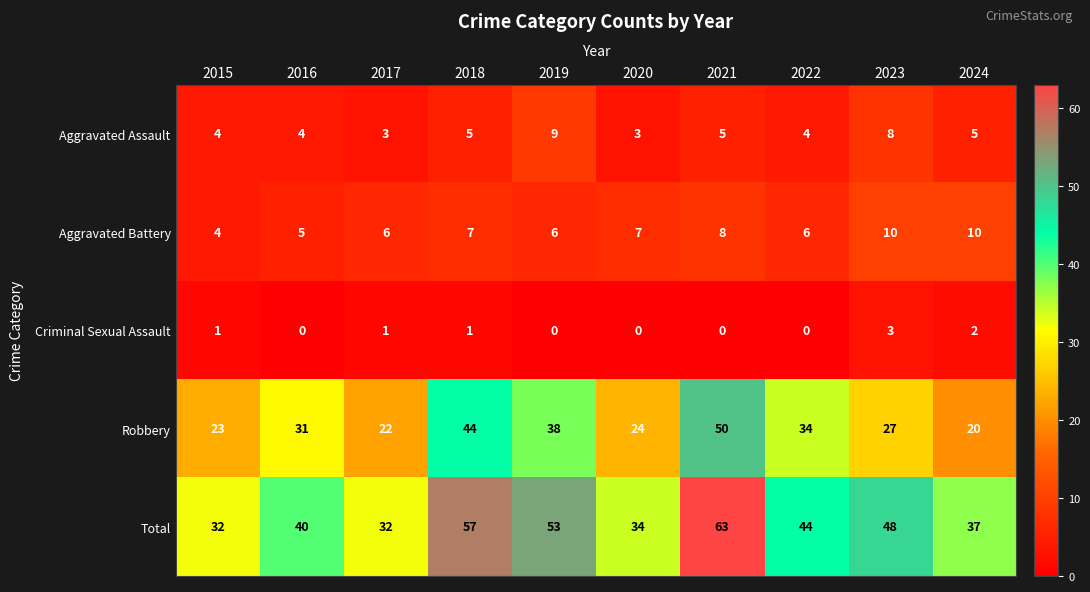

What is the greatest value displayed?

63